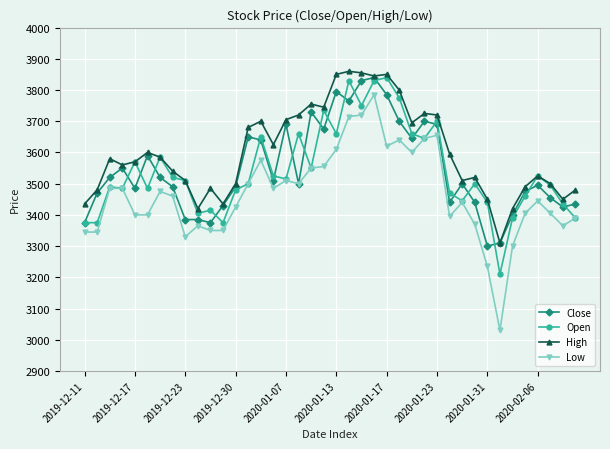

What is the average value of the Open series?

3541